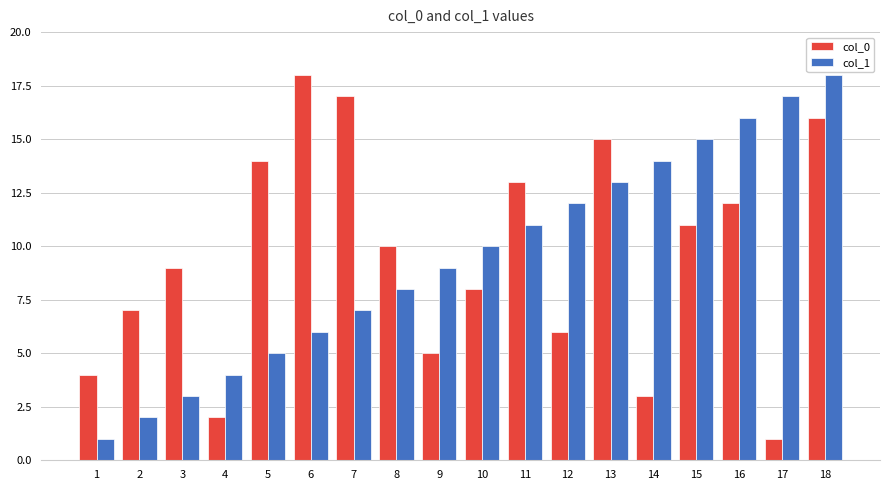

How many categories are shown in the chart?

18